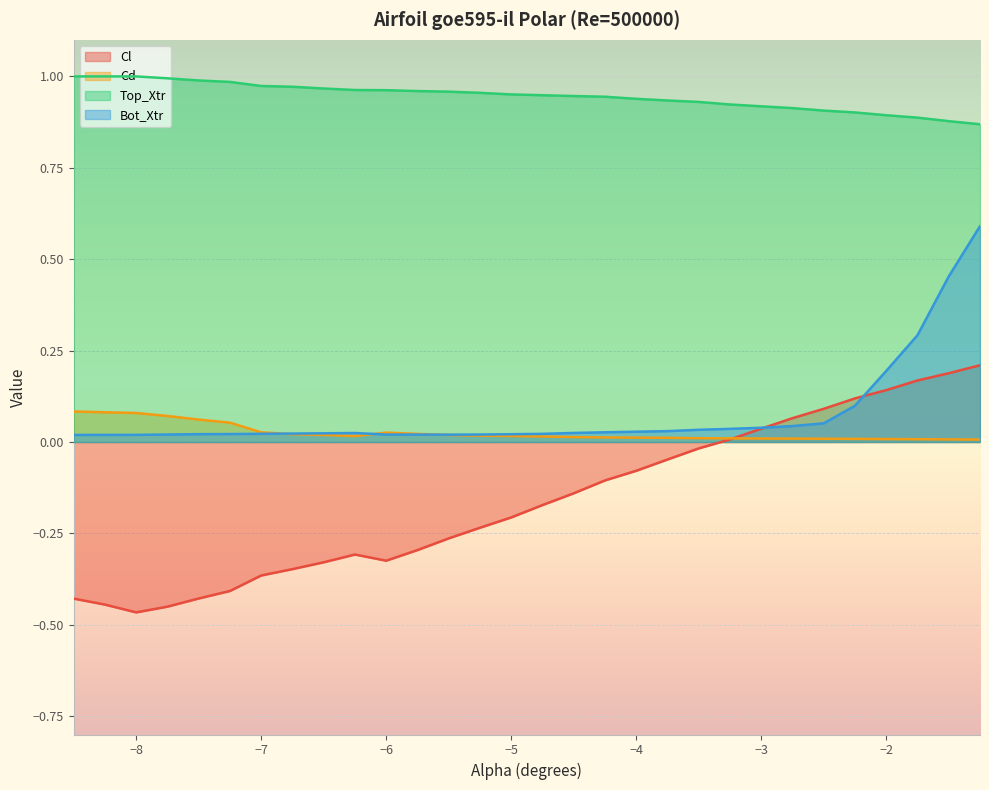

How many categories are shown in the chart?

30